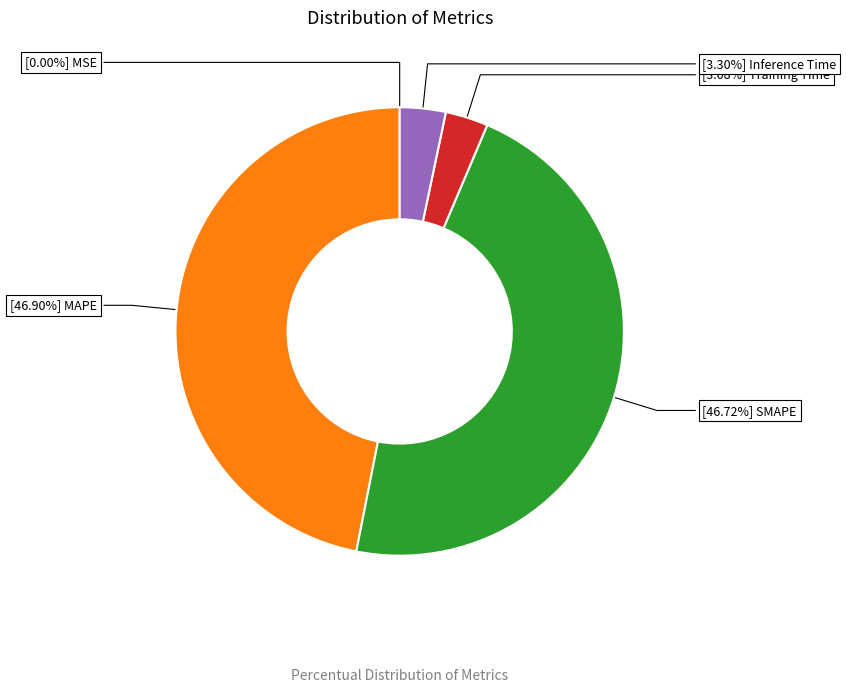

Does any single category account for the majority?

No